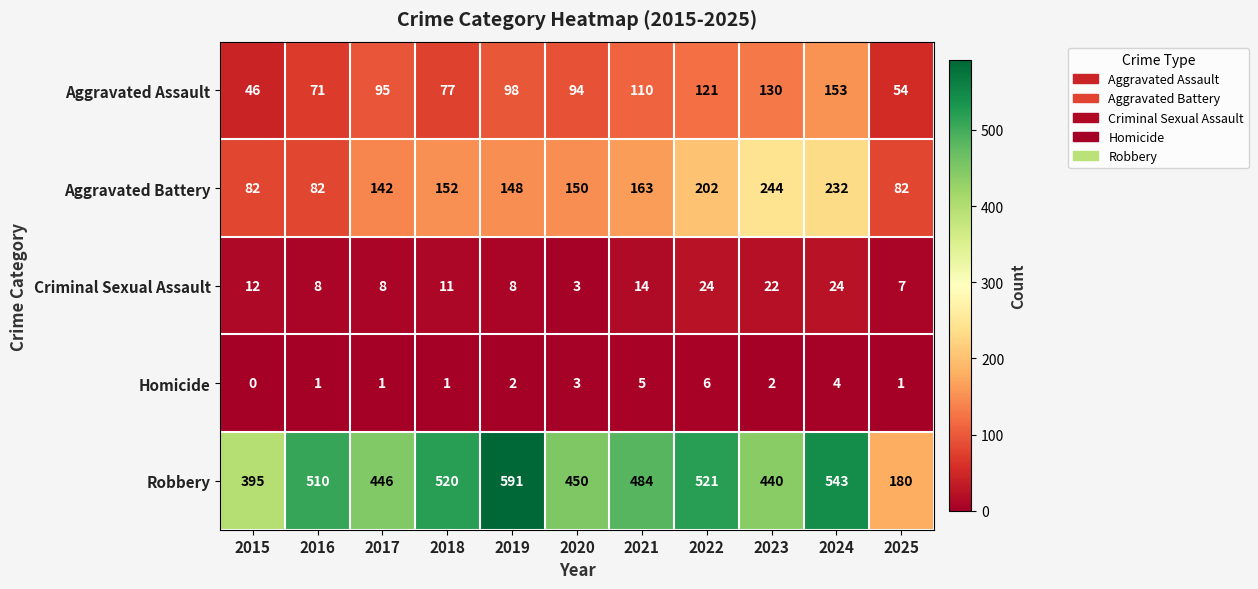

How many Aggravated Battery values are between 82 and 202?

9